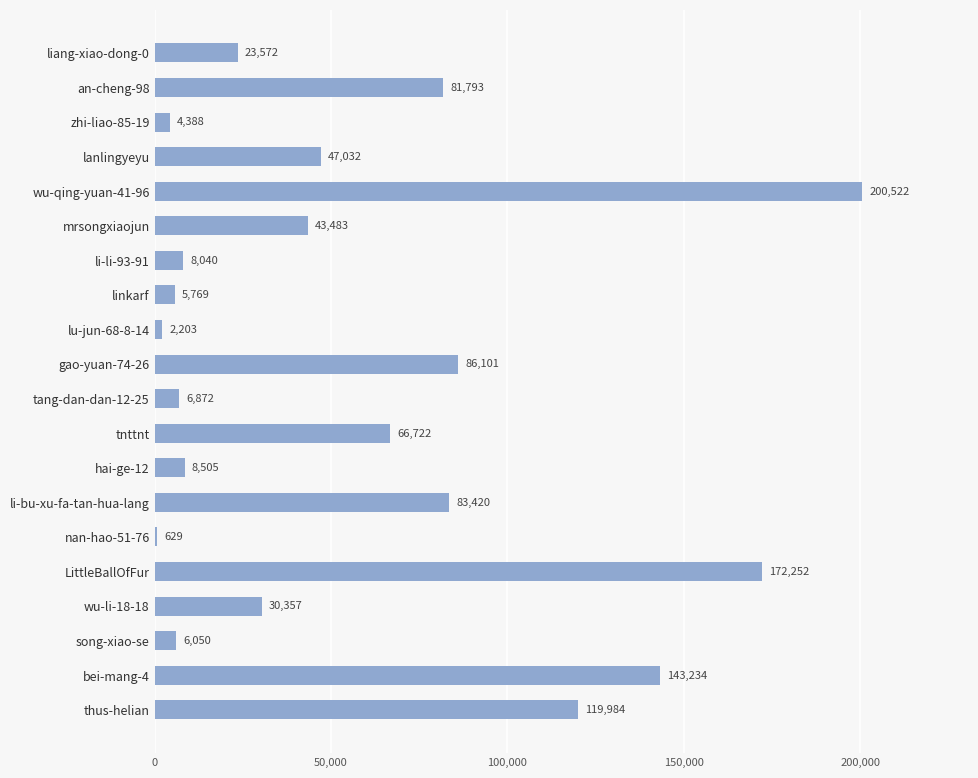

What is the sum of the values at linkarf and tang-dan-dan-12-25?

12641